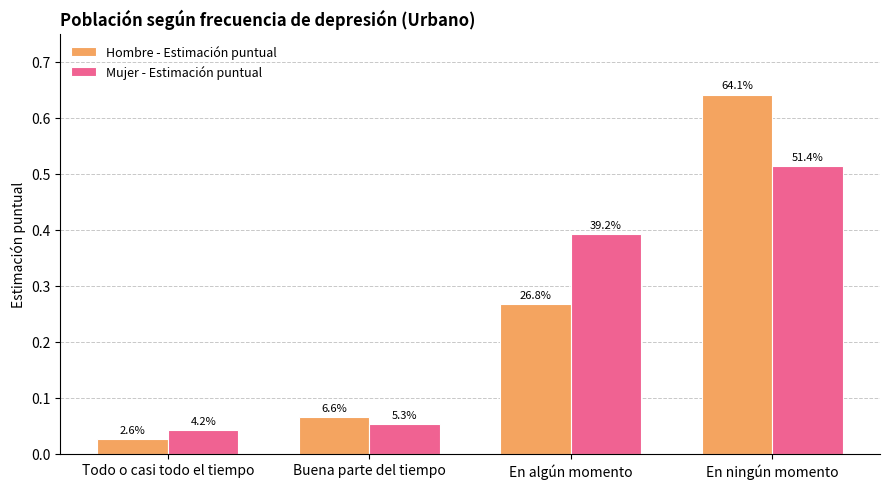

How many bars are there in each group?

2